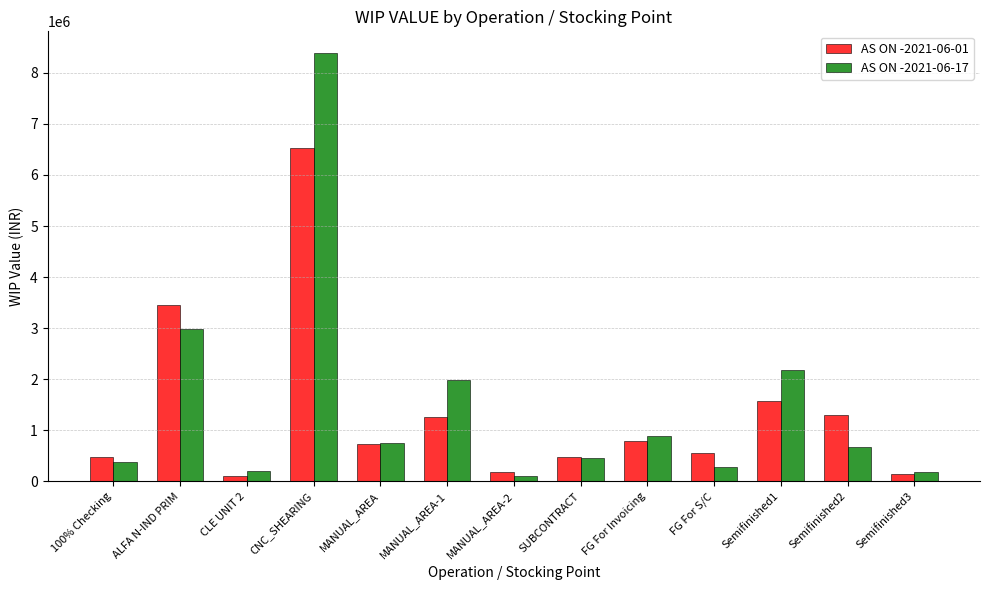

How many data points in AS ON -2021-06-17 are less than 674322?

6